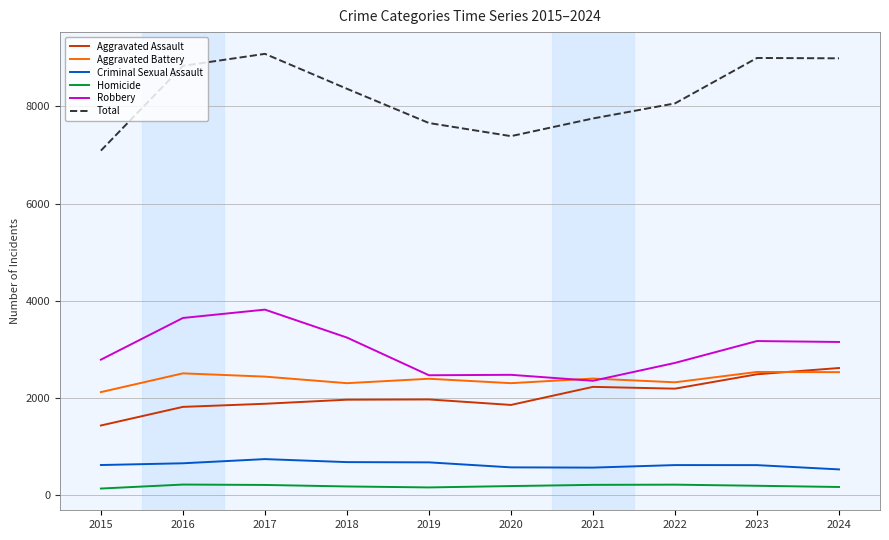

True or false: Aggravated Assault and Total cross at least once.

False